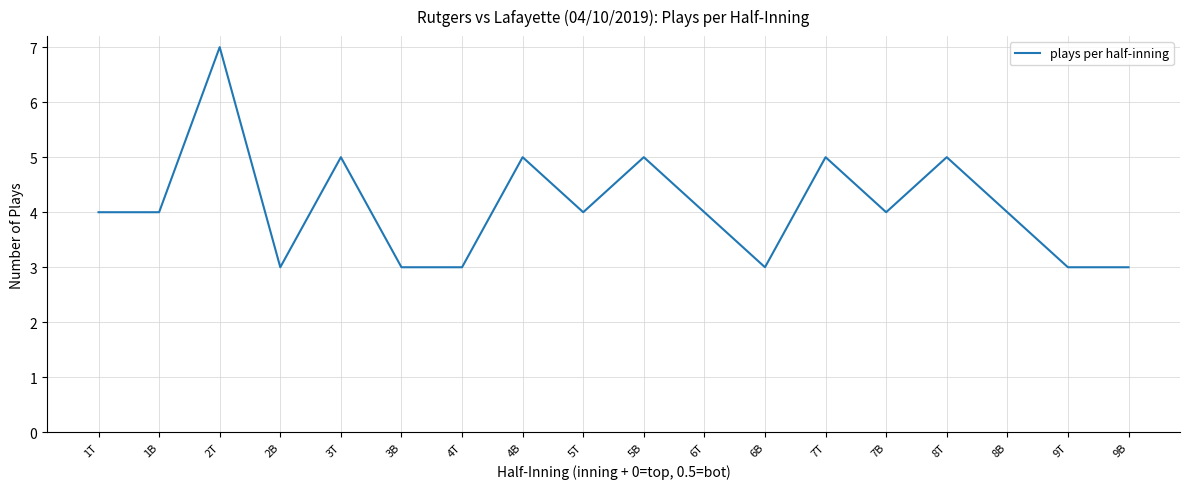

What position from the left is 9B?

18